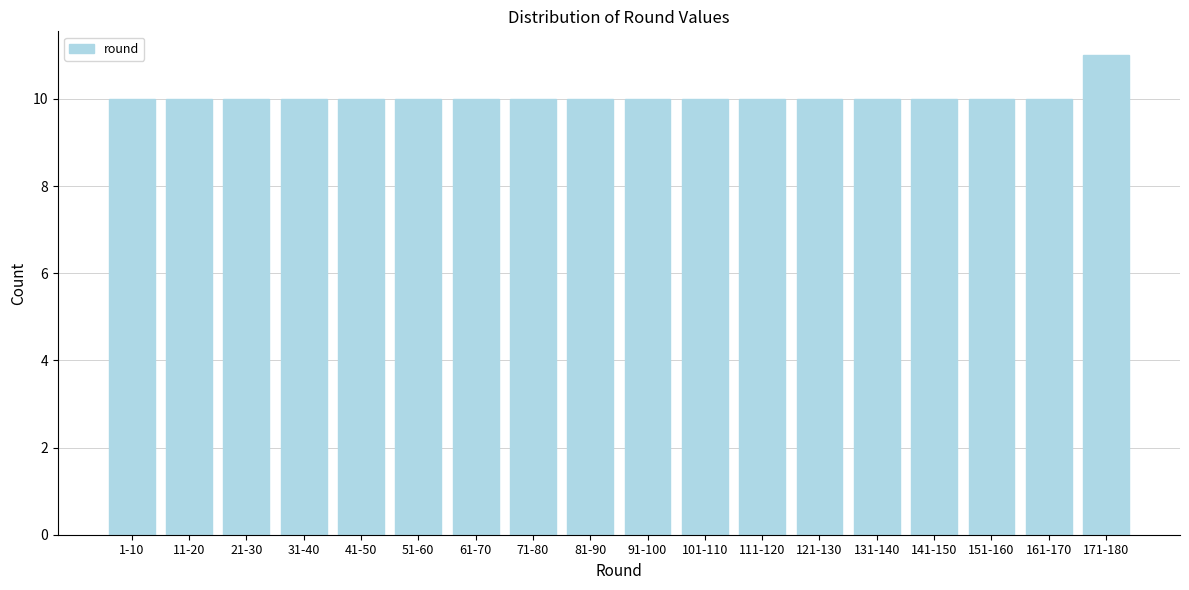

Reading left to right, what are all the values shown in this chart?

10	10	10	10	10	10	10	10	10	10	10	10	10	10	10	10	10	11